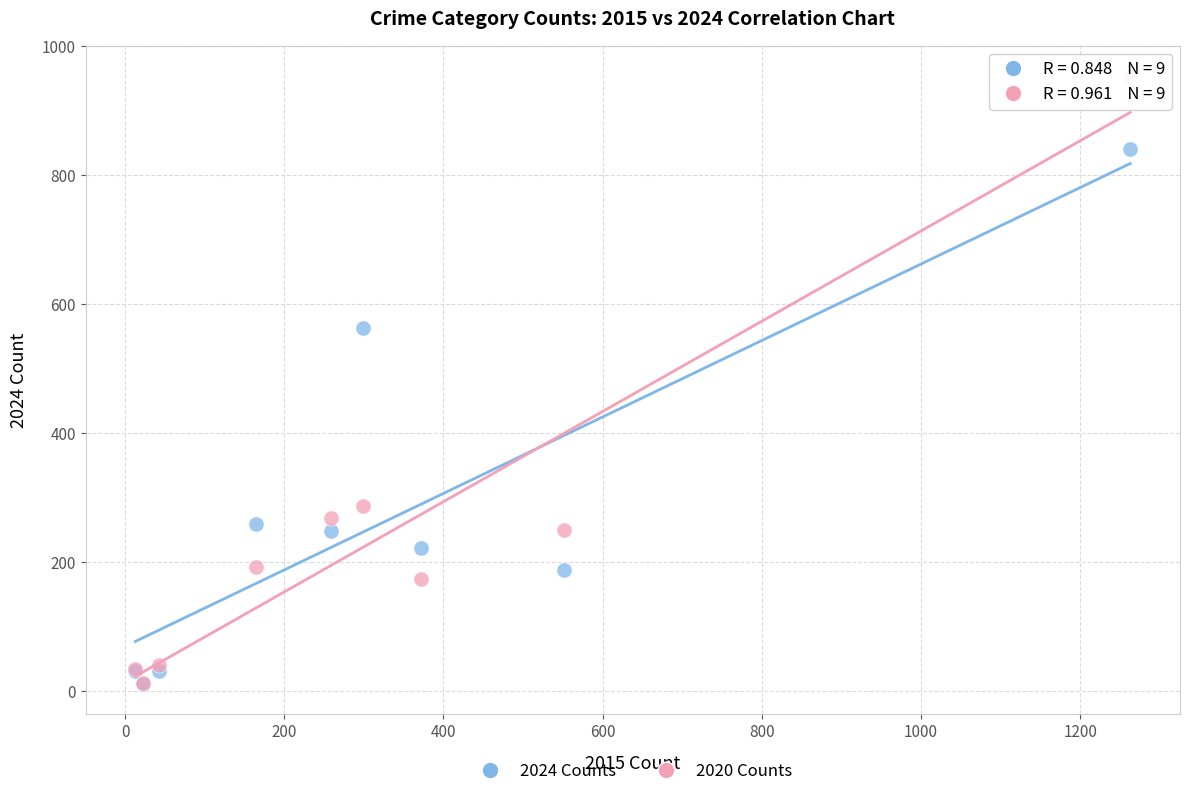

Across all series, what Y value is closest to 482?

563